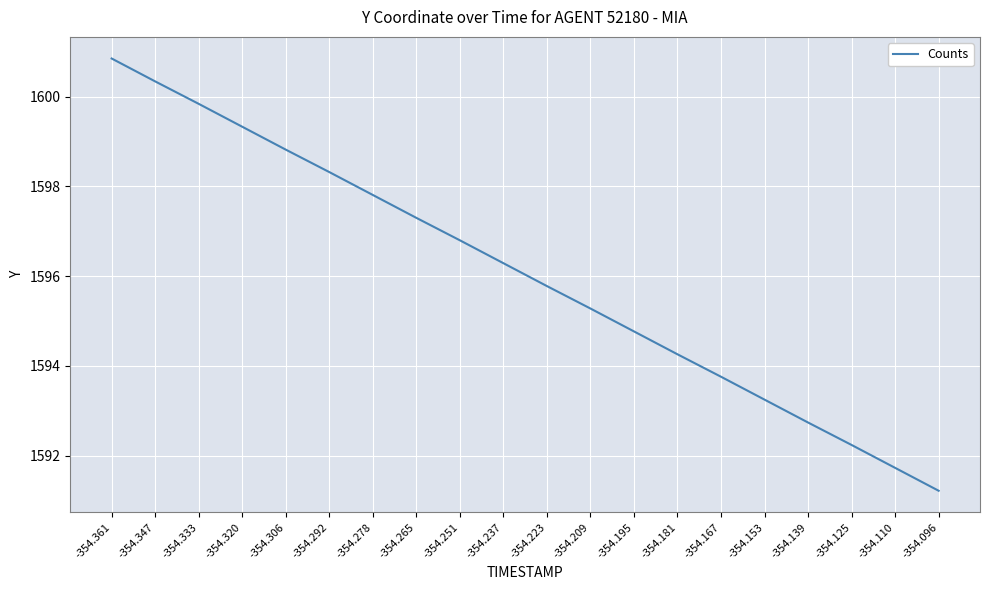

True or false: the data shows 1597.8 at -354.278.

True